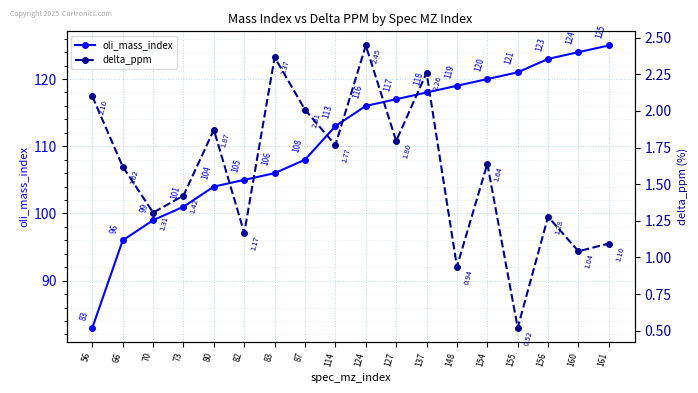

True or false: oli_mass_index and delta_ppm cross at least once.

False